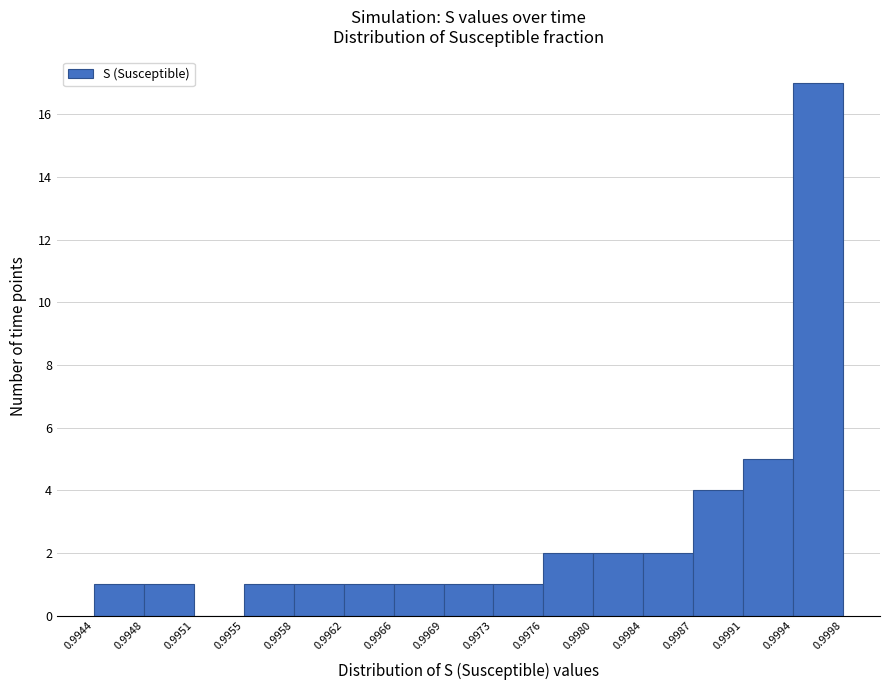

What is the height of the bar covering 0.9980 to 0.9984 on the x-axis? The values are not printed on the chart, so give them approximately, as read against the axis.

2